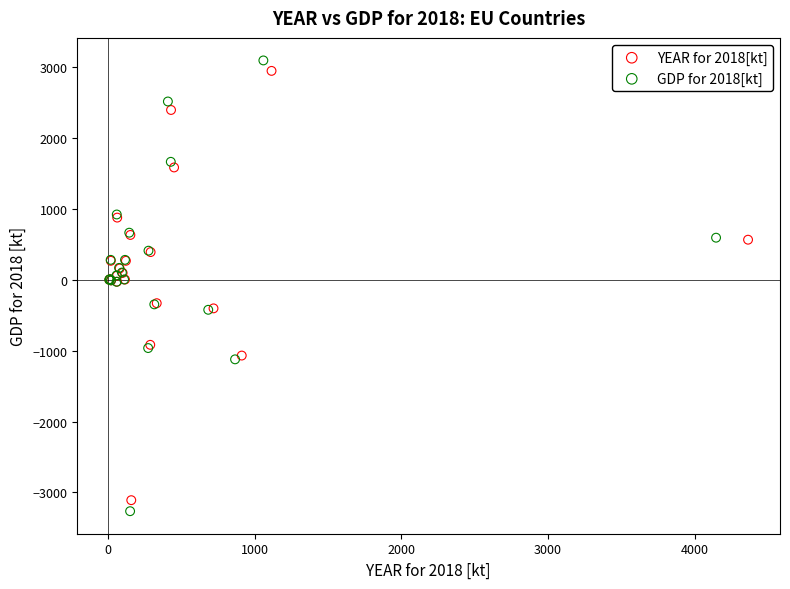

Which series has the widest spread of Y values?

GDP for 2018[kt]